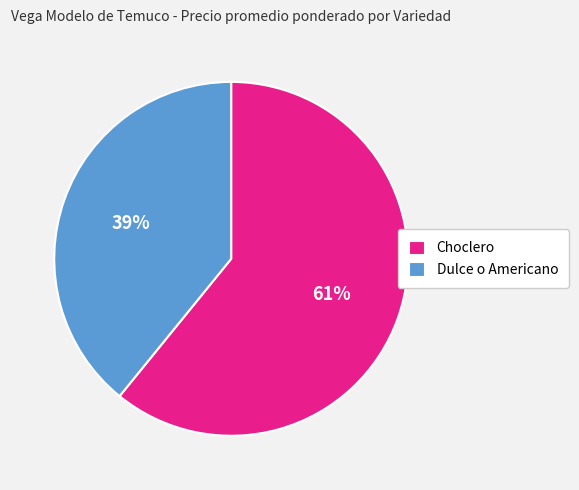

How many slices are in this pie chart?

2